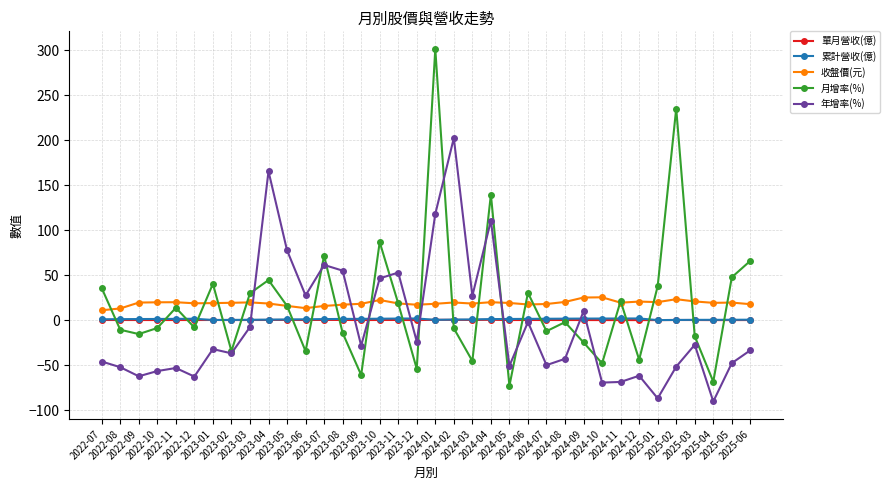

True or false: 年增率(%) and 單月營收(億) intersect in this chart.

True